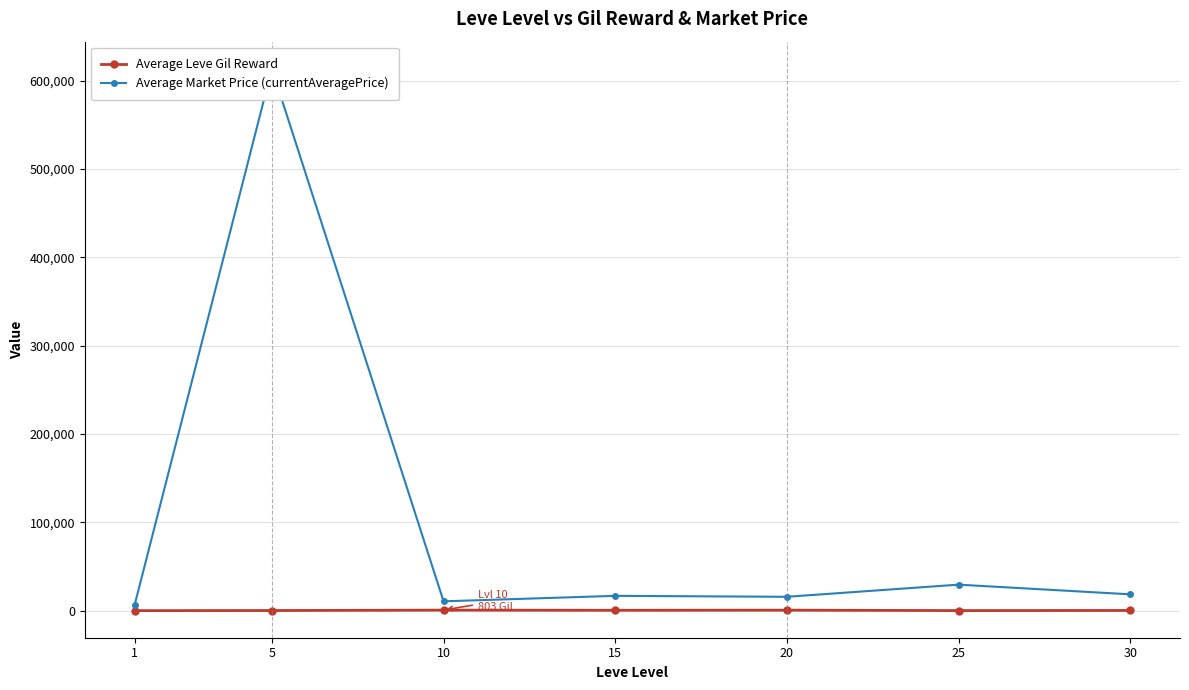

Is it true that Average Leve Gil Reward equals 534.3 at 5?

False